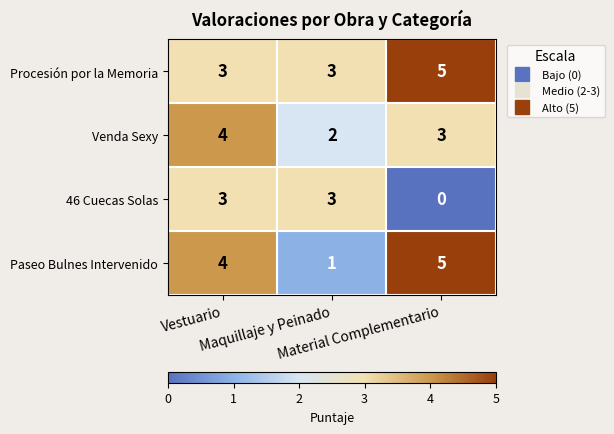

What is the sum of all Venda Sexy values?

9